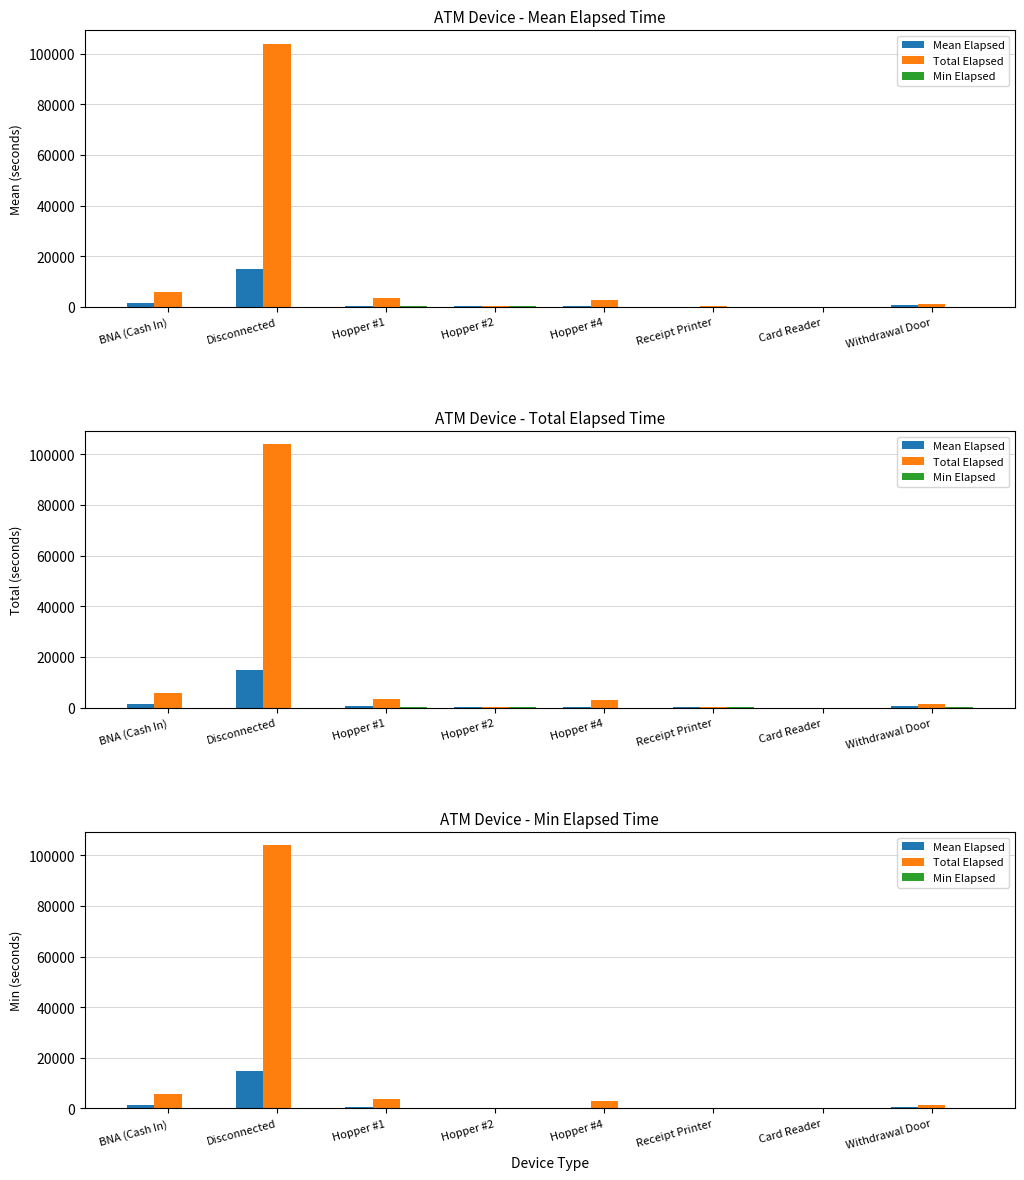

List the series in order of their peak value, lowest first.

Min Elapsed, Mean Elapsed, Total Elapsed